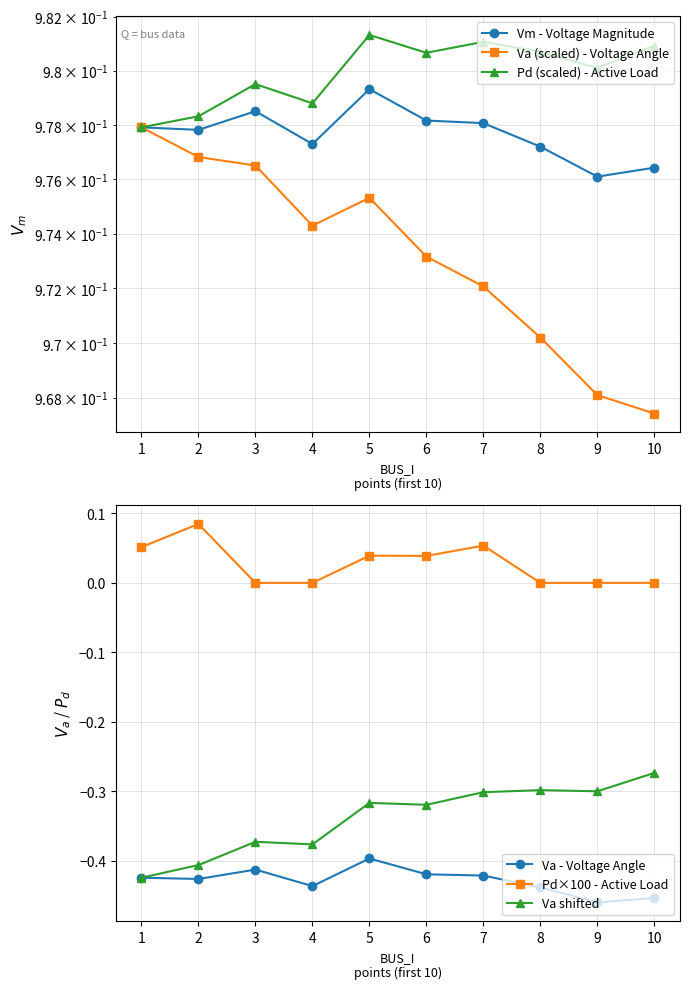

Which series has the largest range (max minus min)?

Va shifted